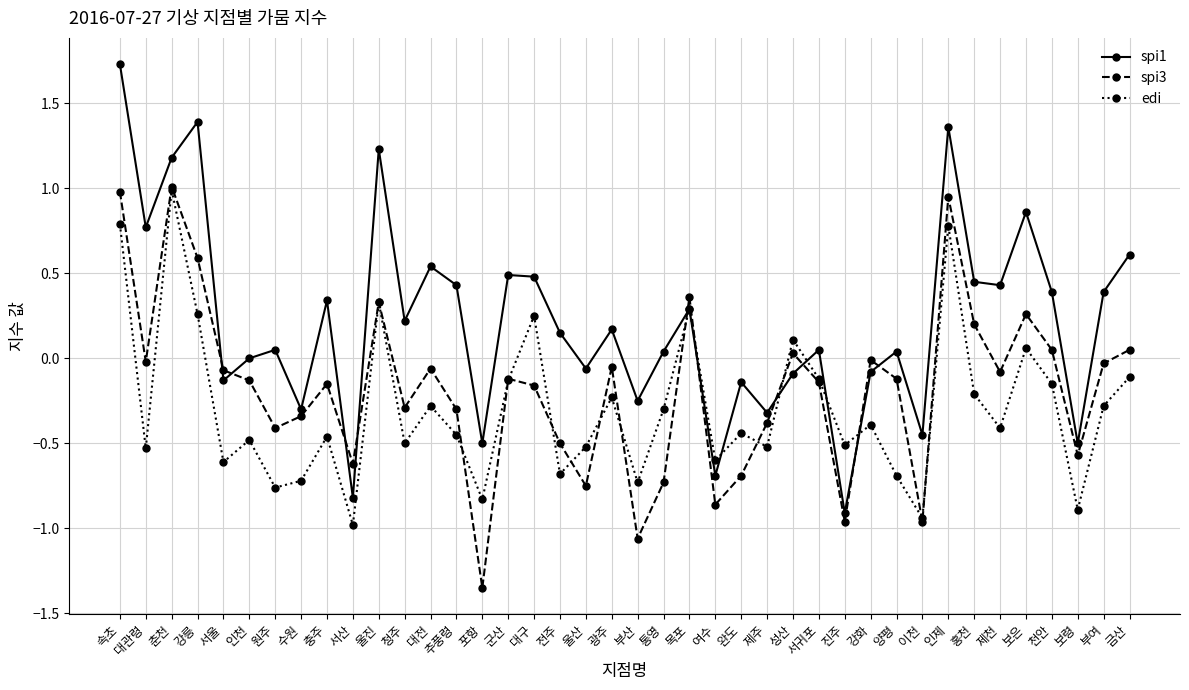

Does the chart display data point markers on the line(s)?

Yes